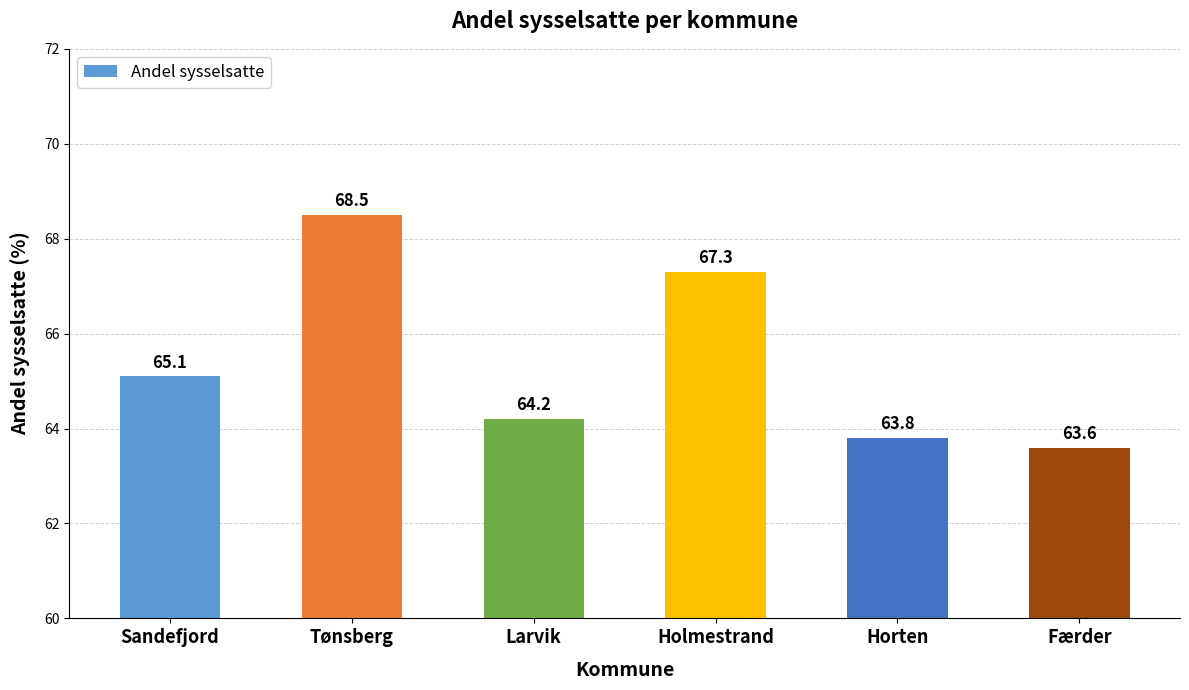

What is the change in value from Sandefjord to Tønsberg?

+3.4